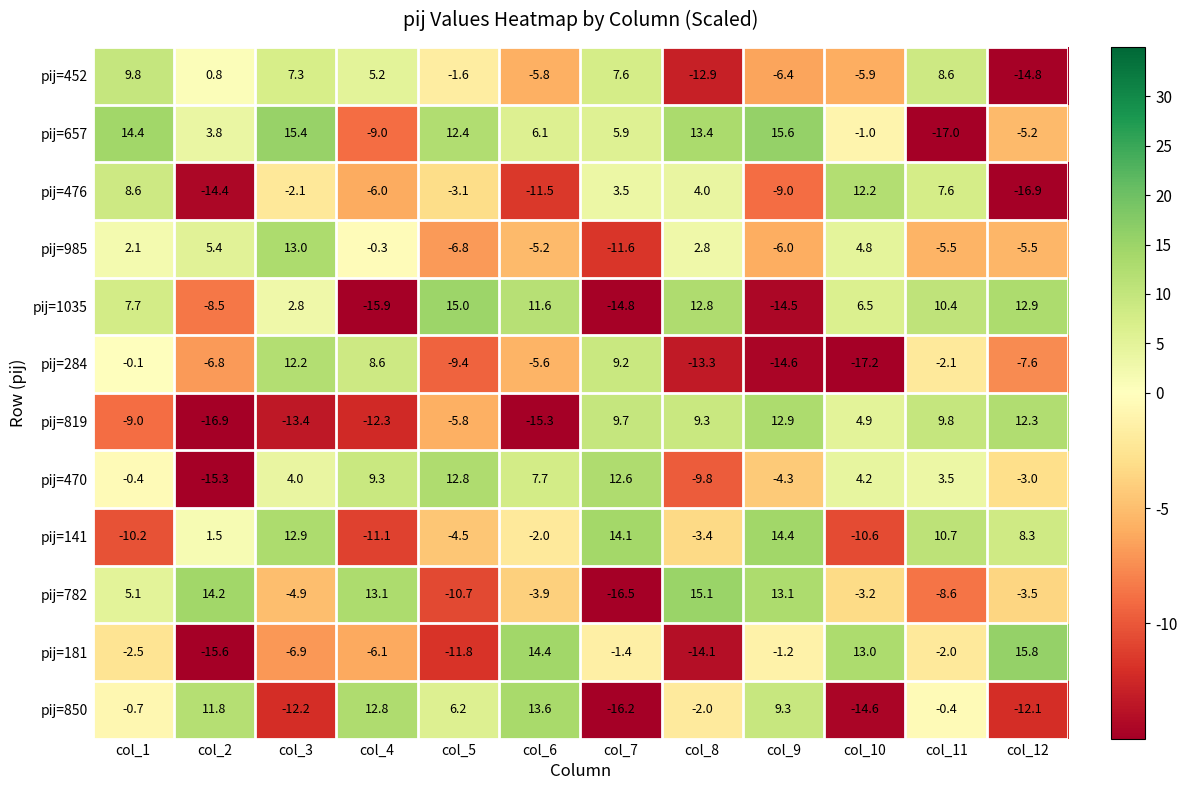

What is the sum of all pij=850 values?

-4.5